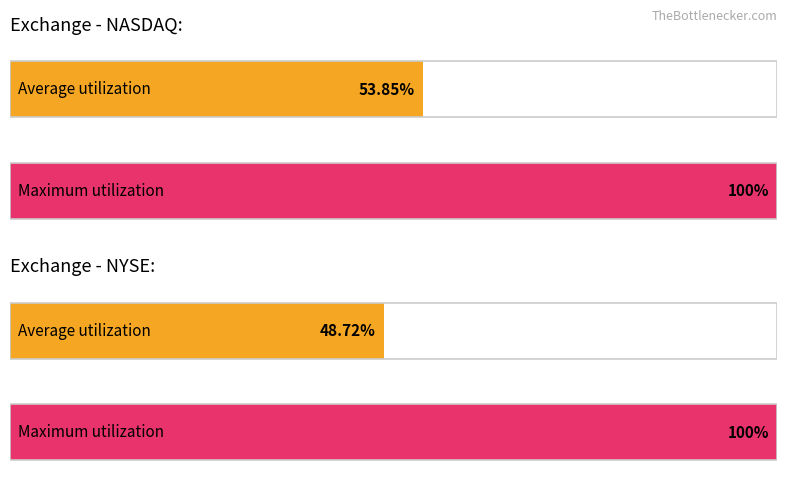

At how many categories does at least one series exceed 20?

2